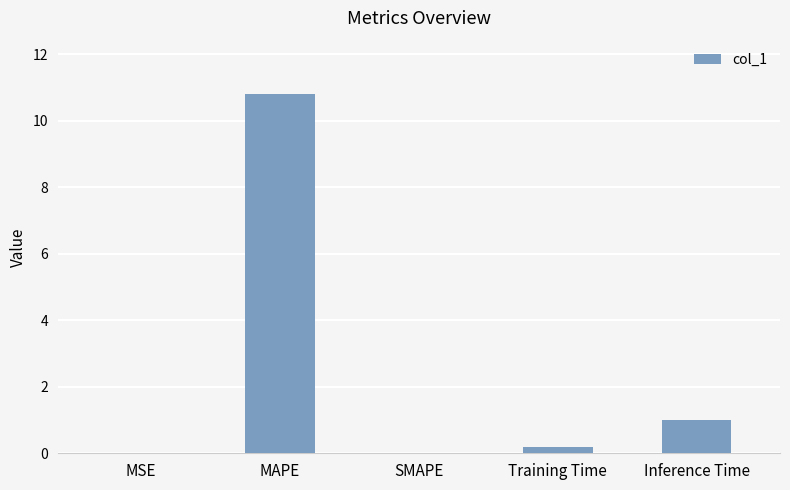

The chart shows a value of 0.0 at MSE. True or false?

True